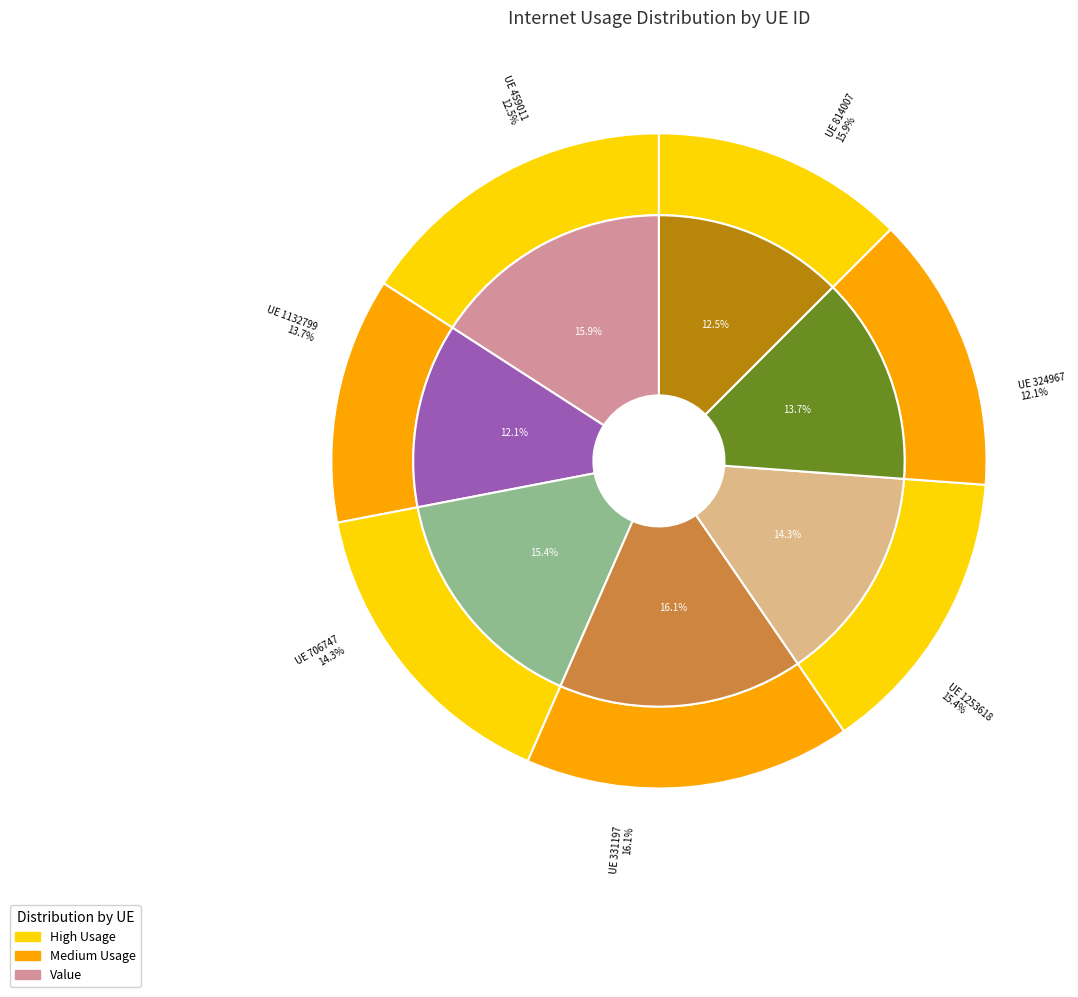

What is the total percentage of 331197 and 706747?

30.4%